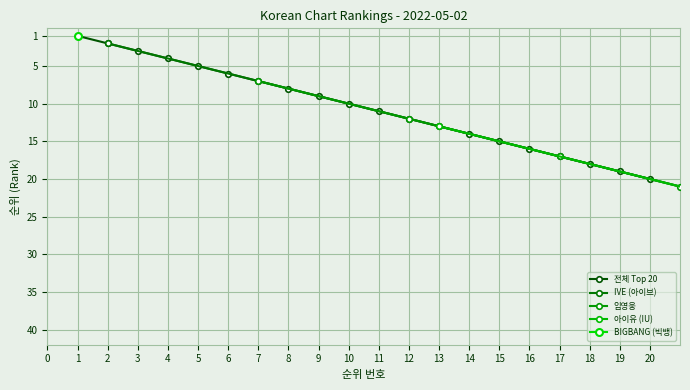

True or false: Top 10 Avg Rank has more than 1 interior local peaks.

False